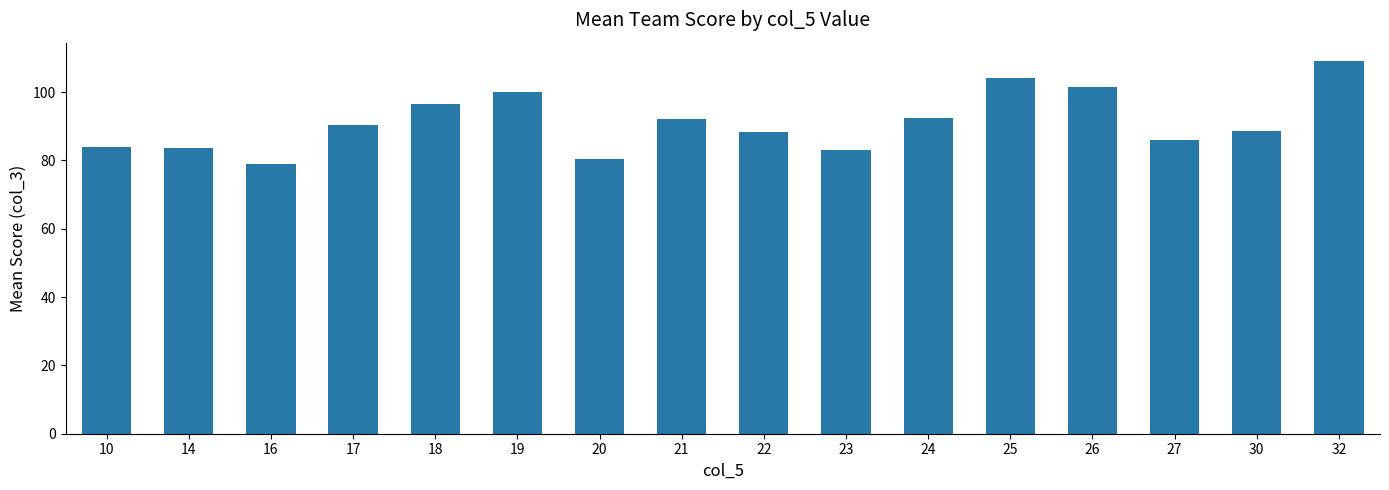

What is the ratio of the value at 26 to the value at 32?

0.9